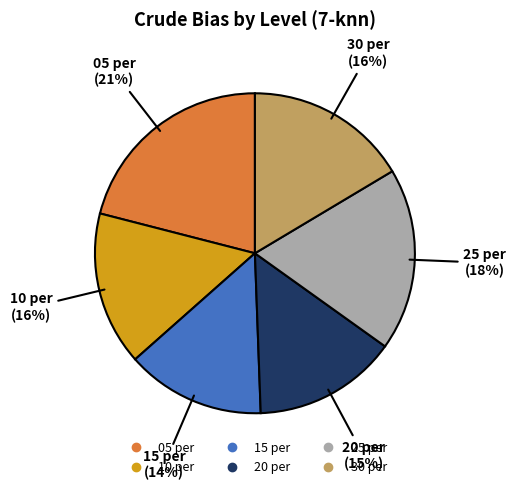

Which slice is the largest?

05 per